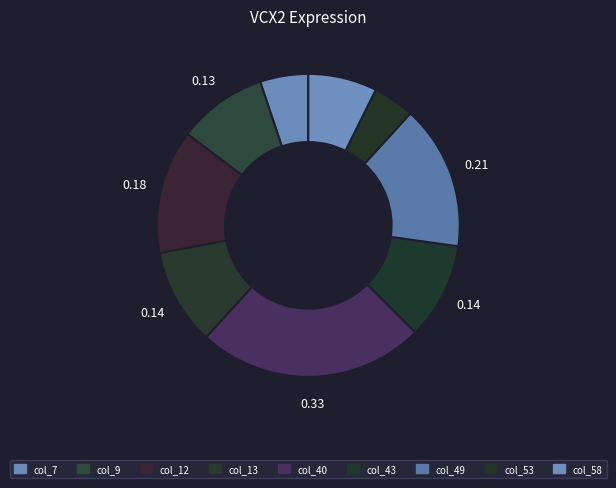

Is the sum of col_58 and col_13 greater than half?

No